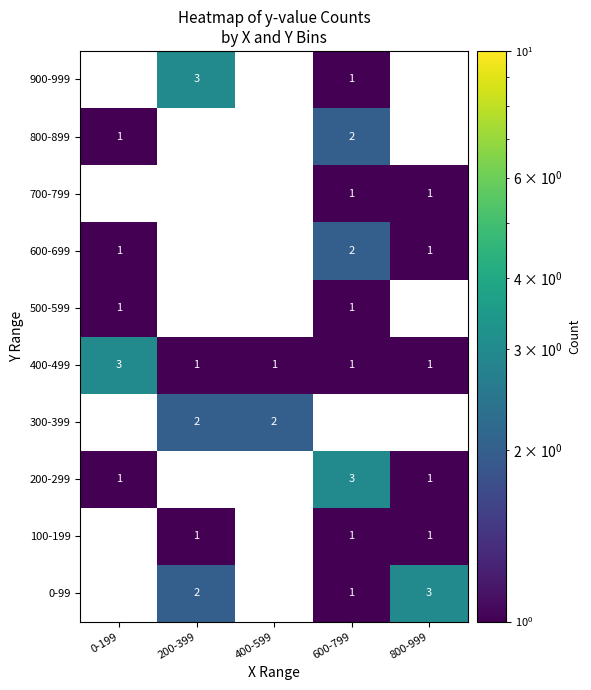

The 200-299 series shows 2 at 800-999. True or false?

False